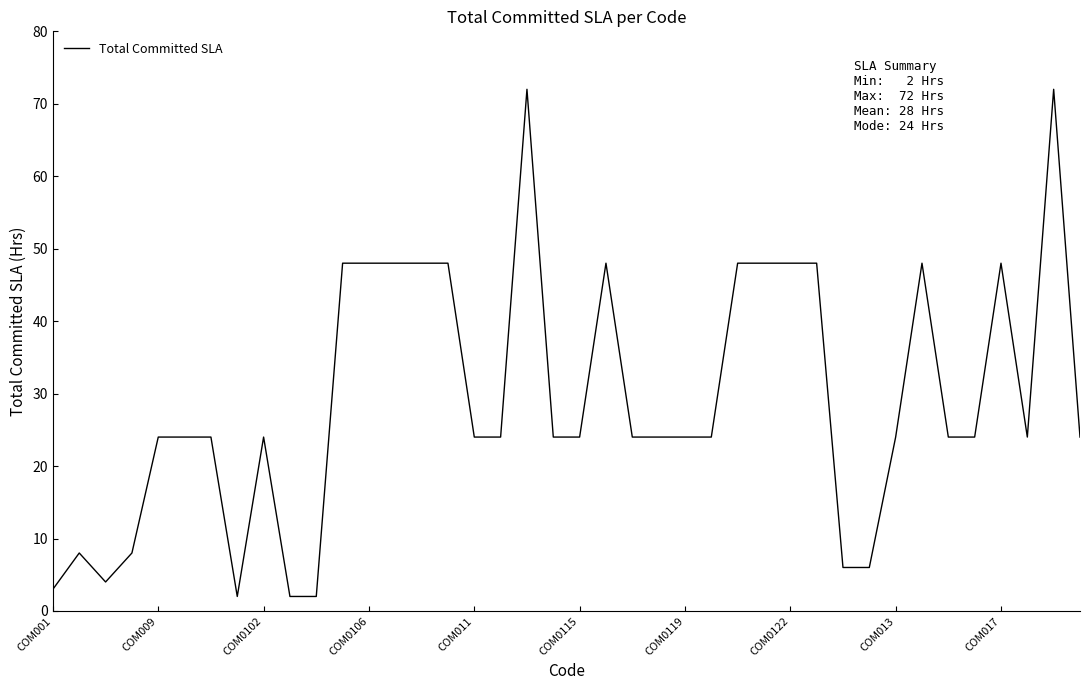

What is the difference between the maximum and minimum values?

70